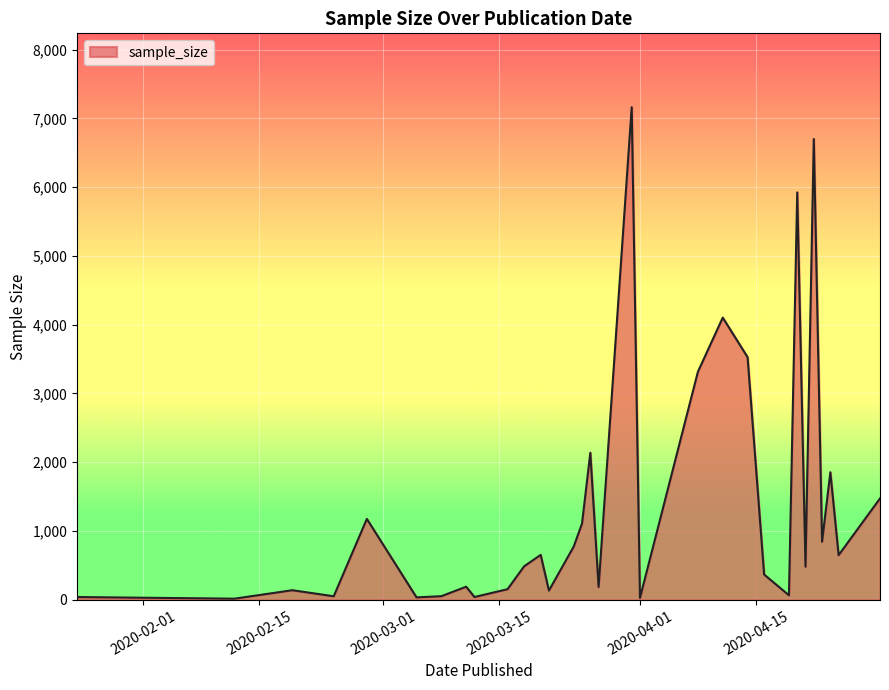

What is the difference between the maximum and minimum values?

7145